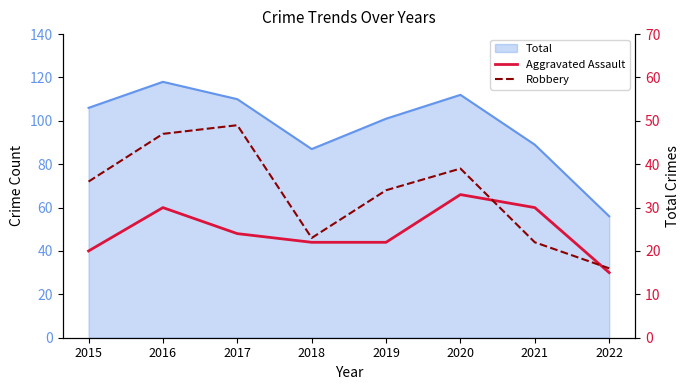

What is the sum of all Robbery values?

266